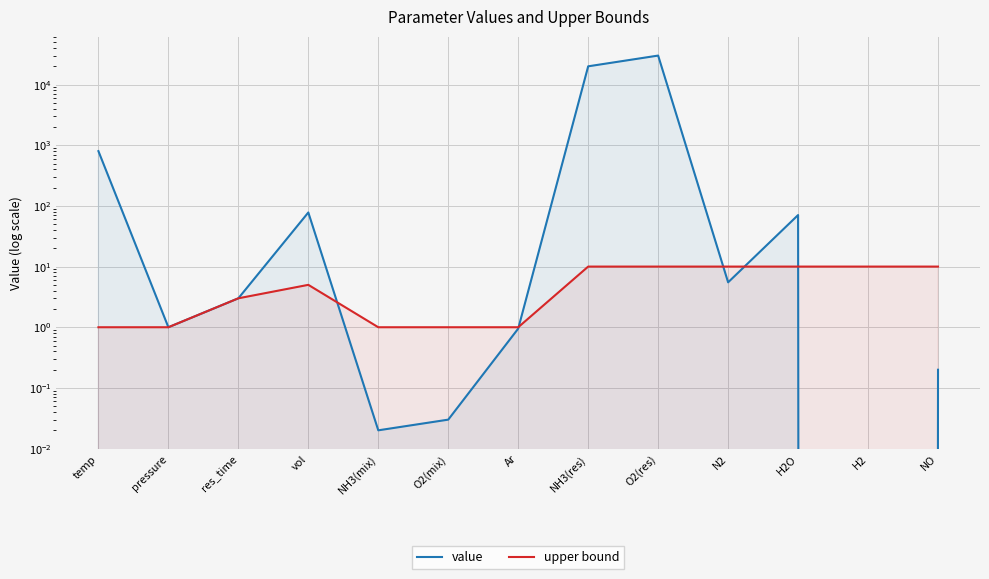

Is the value of value at pressure greater than the value of upper bound at H2?

No